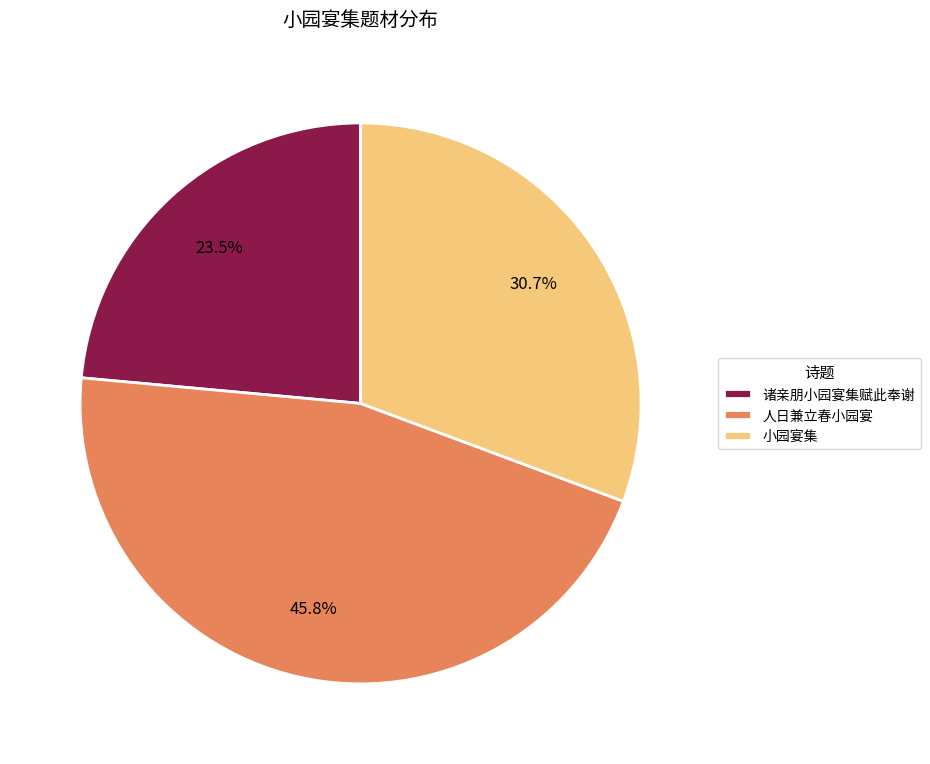

Combined, do 人日兼立春小园宴 and 小园宴集 account for over 50%?

Yes